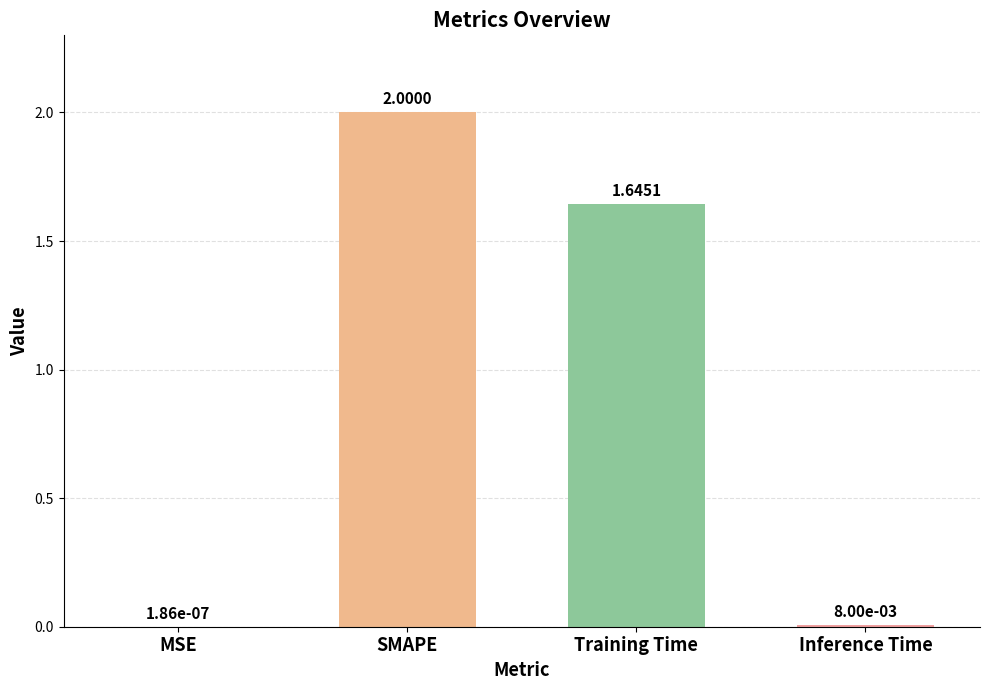

Where does the data first go above 1?

SMAPE